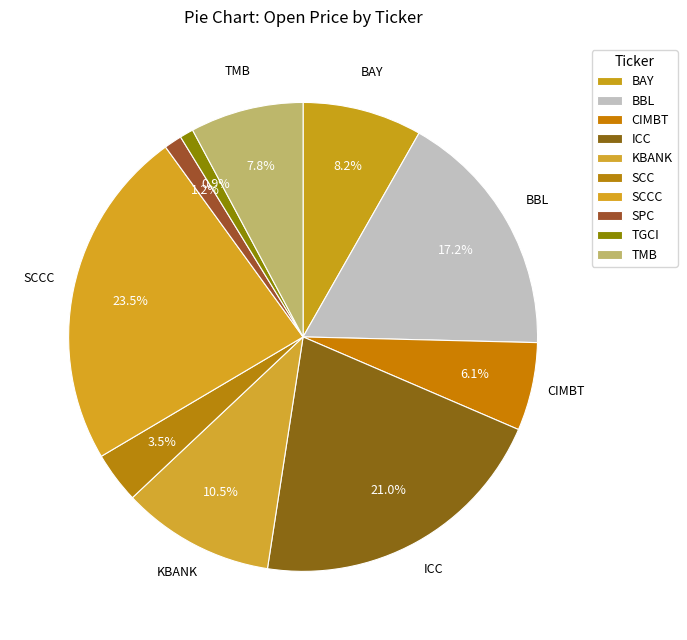

To the nearest percent, what is the combined percentage of TGCI and SCC?

4%